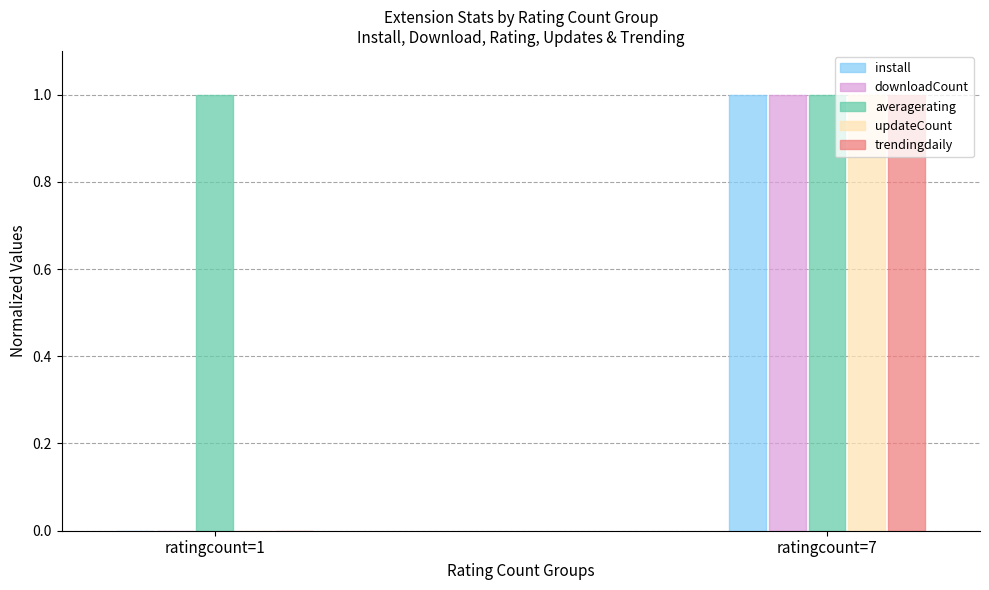

At which label does downloadCount reach its peak?

ratingcount=7